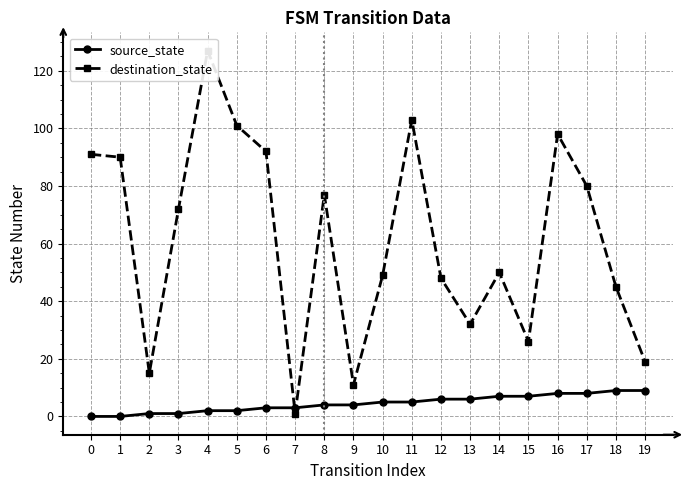

What is the average value of the destination_state series?

61